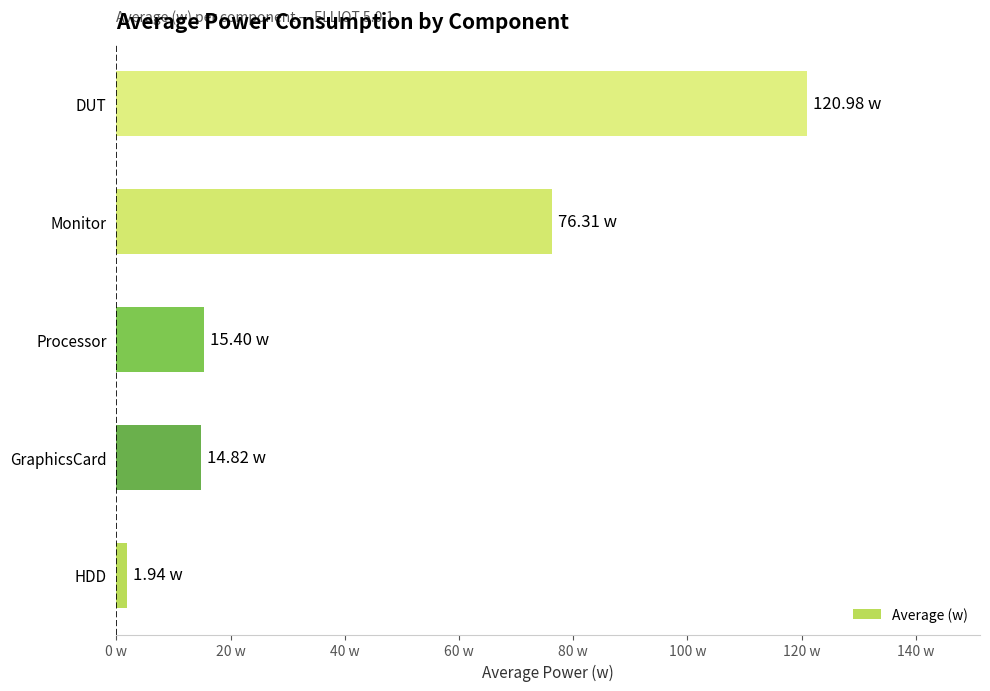

What is the average value?

45.9